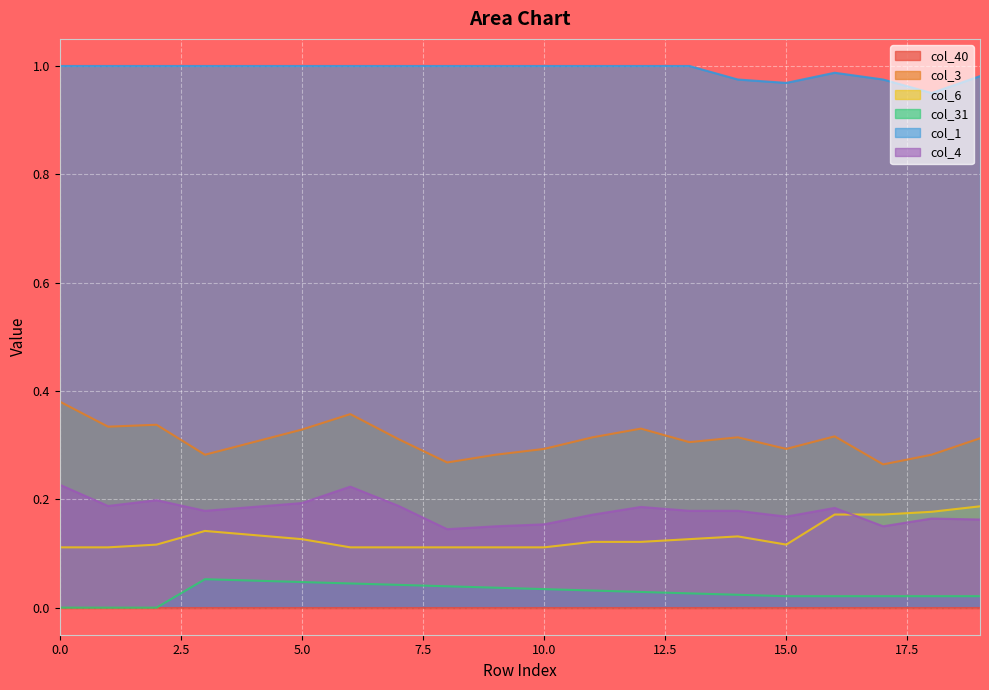

Does the chart display data point markers on the line(s)?

No